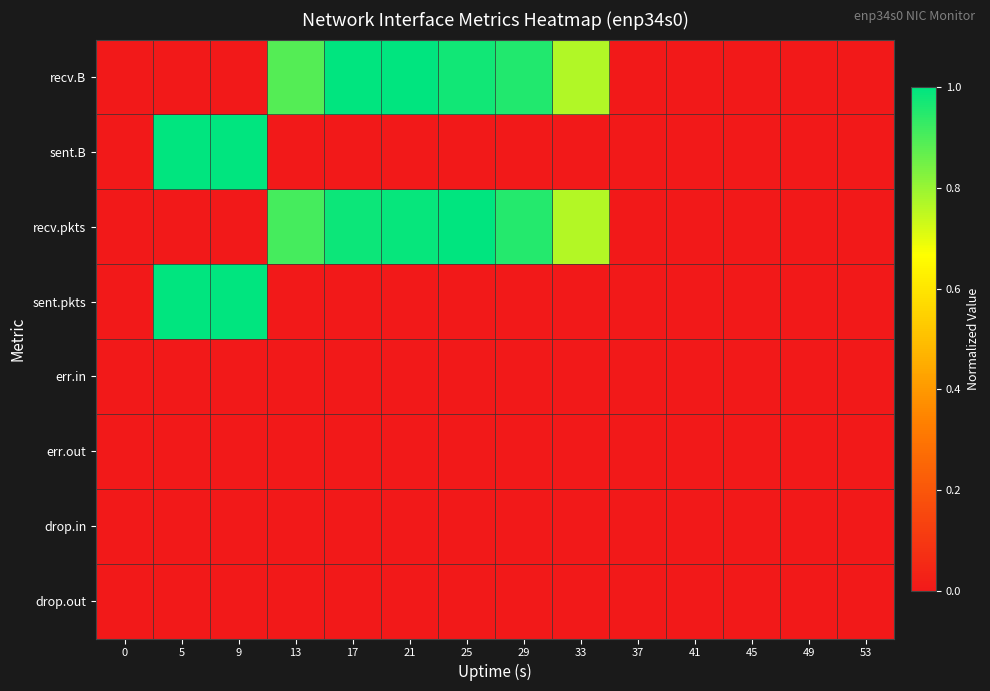

Reading left to right, extract all data points from this chart.

recv.B: 0=0.0	5=0.0	9=0.0	13=0.9	17=1.0	21=1.0	25=1.0	29=1.0	33=0.8	37=0.0	41=0.0	45=0.0	49=0.0	53=0.0
sent.B: 0=0.0	5=1.0	9=1.0	13=0.0	17=0.0	21=0.0	25=0.0	29=0.0	33=0.0	37=0.0	41=0.0	45=0.0	49=0.0	53=0.0
recv.pkts: 0=0.0	5=0.0	9=0.0	13=0.9	17=1.0	21=1.0	25=1.0	29=1.0	33=0.8	37=0.0	41=0.0	45=0.0	49=0.0	53=0.0
sent.pkts: 0=0.0	5=1.0	9=1.0	13=0.0	17=0.0	21=0.0	25=0.0	29=0.0	33=0.0	37=0.0	41=0.0	45=0.0	49=0.0	53=0.0
err.in: 0=0.0	5=0.0	9=0.0	13=0.0	17=0.0	21=0.0	25=0.0	29=0.0	33=0.0	37=0.0	41=0.0	45=0.0	49=0.0	53=0.0
err.out: 0=0.0	5=0.0	9=0.0	13=0.0	17=0.0	21=0.0	25=0.0	29=0.0	33=0.0	37=0.0	41=0.0	45=0.0	49=0.0	53=0.0
drop.in: 0=0.0	5=0.0	9=0.0	13=0.0	17=0.0	21=0.0	25=0.0	29=0.0	33=0.0	37=0.0	41=0.0	45=0.0	49=0.0	53=0.0
drop.out: 0=0.0	5=0.0	9=0.0	13=0.0	17=0.0	21=0.0	25=0.0	29=0.0	33=0.0	37=0.0	41=0.0	45=0.0	49=0.0	53=0.0